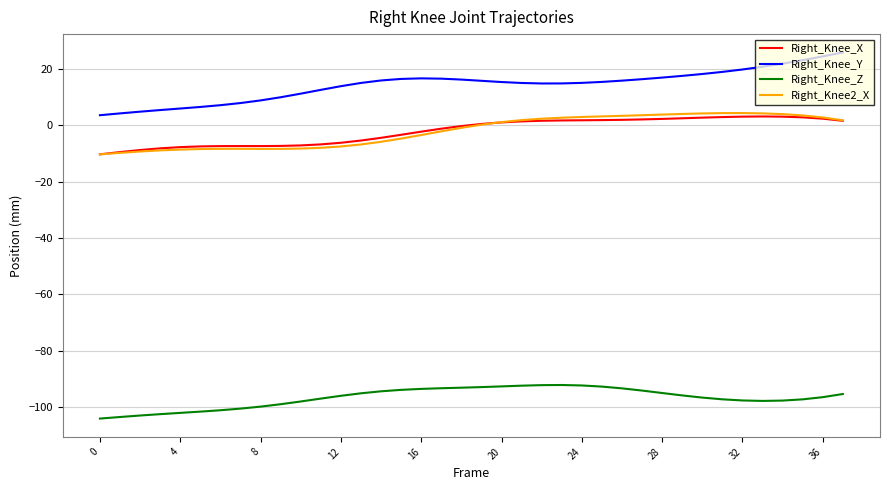

What is the maximum value shown in the chart?

25.8